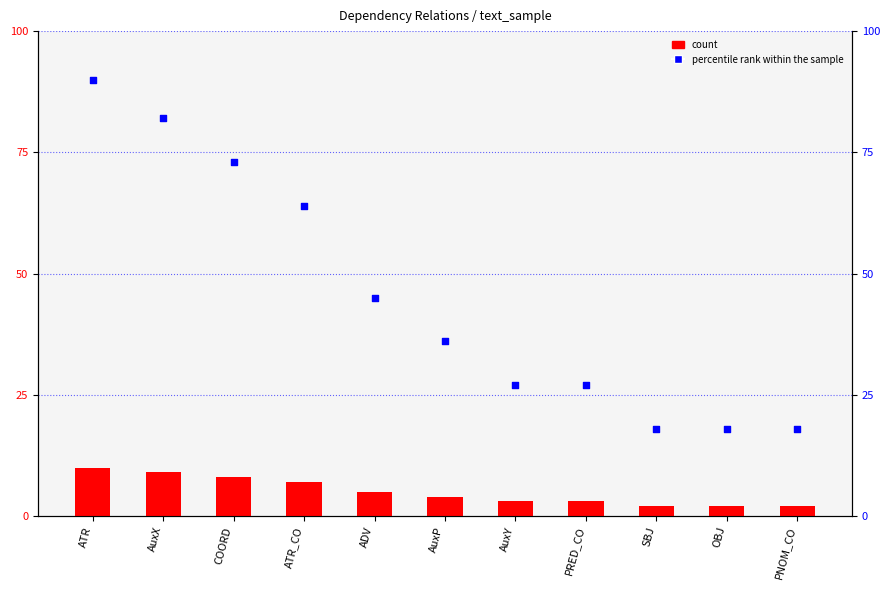

Which series has the largest total across all categories?

percentile rank within the sample